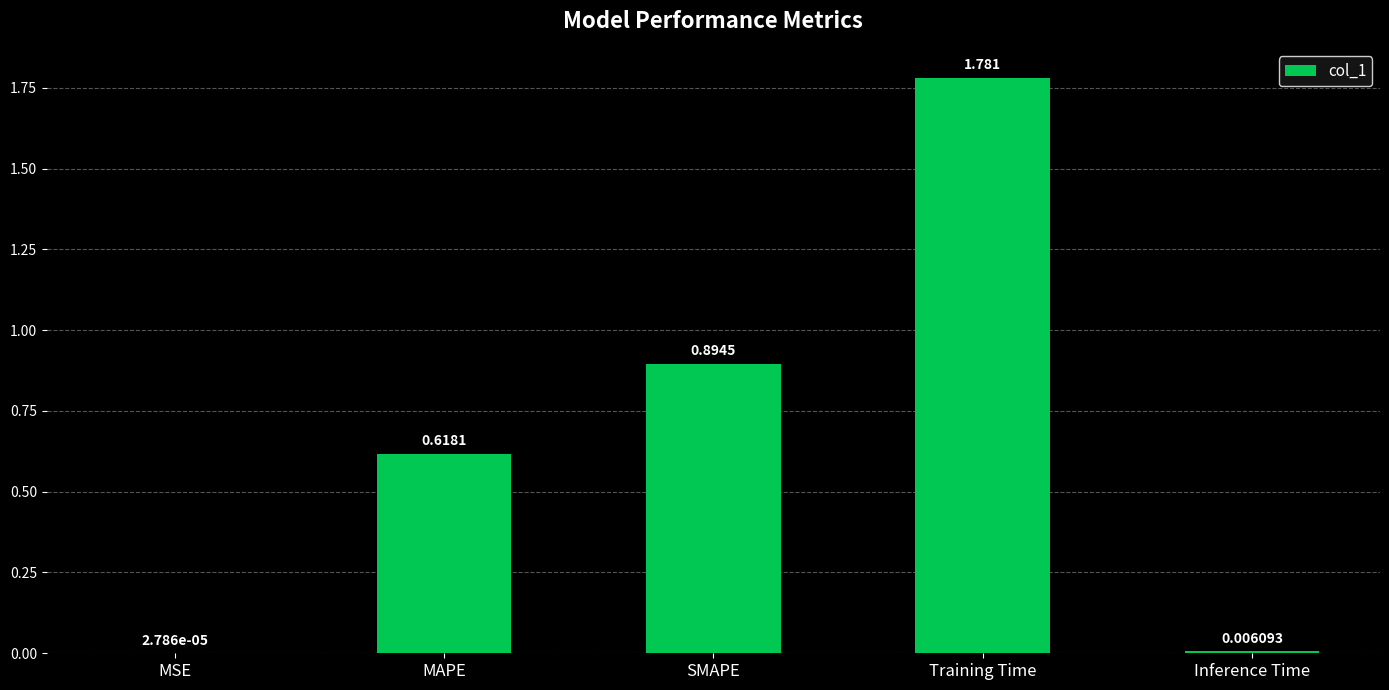

The value at SMAPE is 1.5. True or false?

False